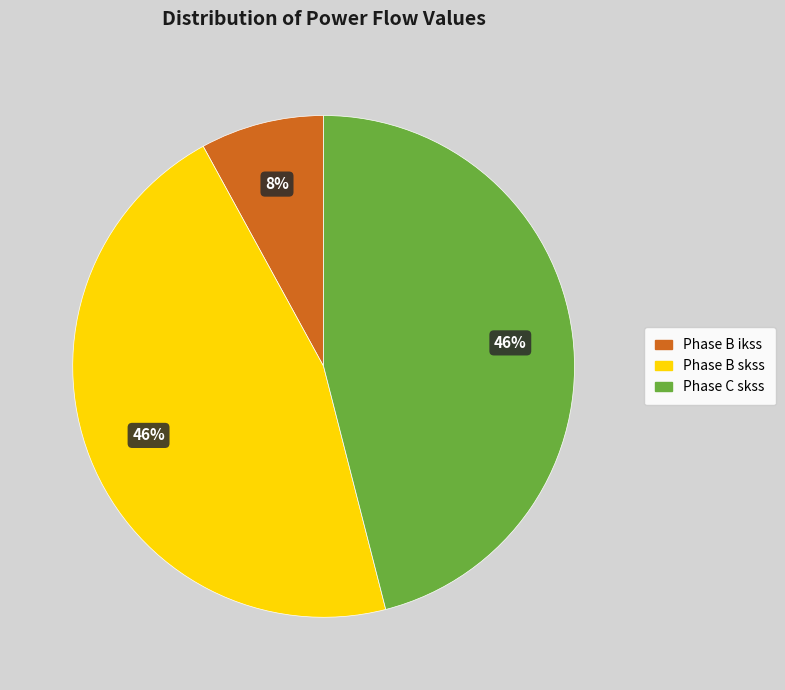

Is there a majority slice in this chart?

No